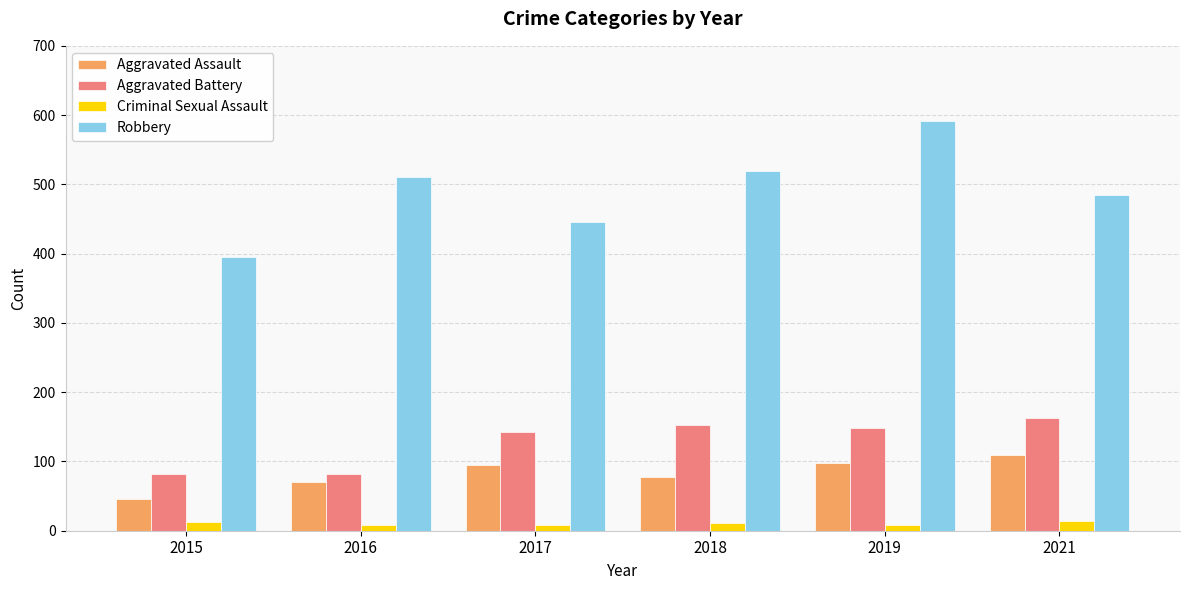

The Aggravated Battery series shows 148 at 2019. True or false?

True